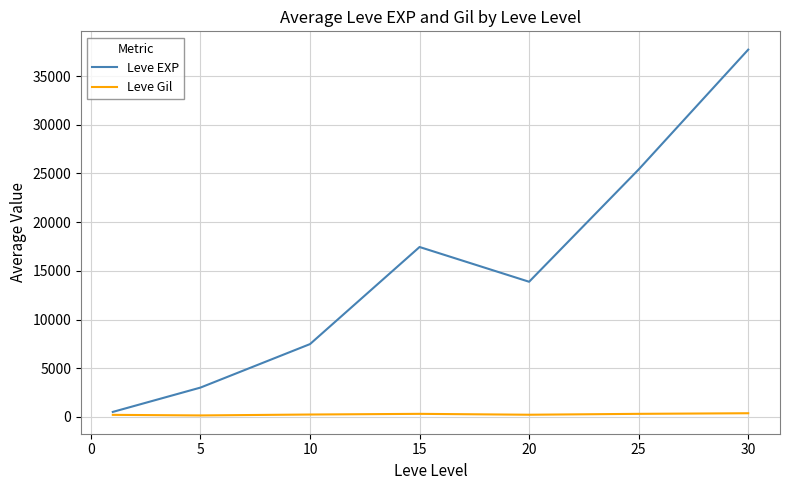

What is the maximum value shown in the chart?

37715.0